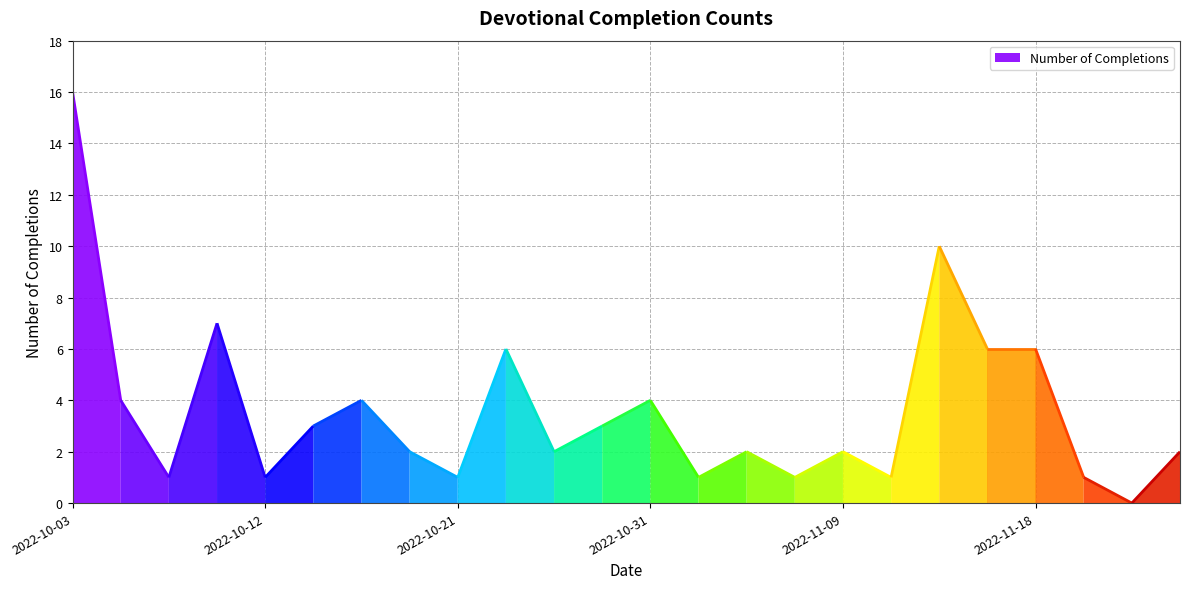

Reading right to left, what are all the values shown in this chart?

2	0	1	6	6	10	1	2	1	2	1	4	3	2	6	1	2	4	3	1	7	1	4	16